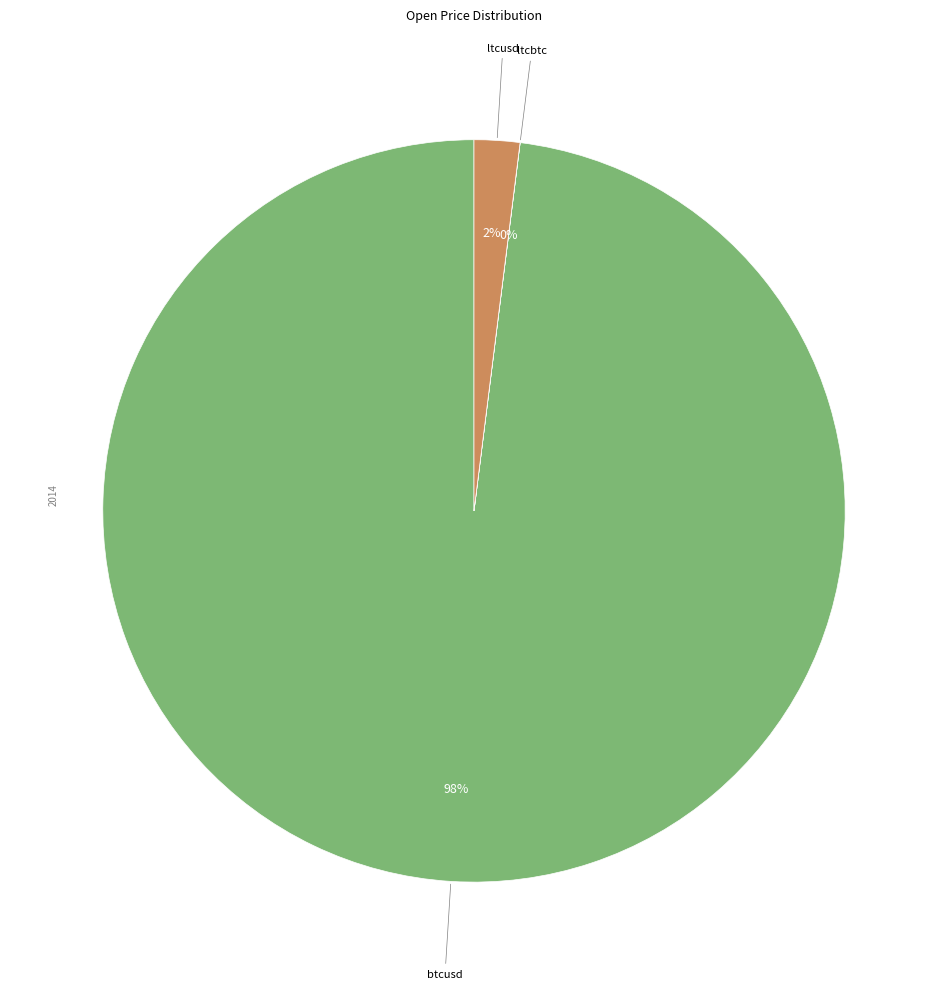

Does any single category account for the majority?

Yes